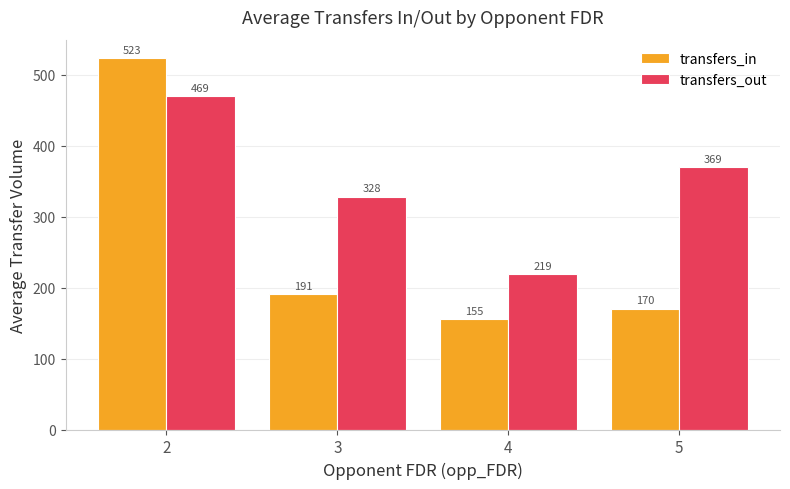

What is the sum of the transfers_in values at 3 and 5?

360.4